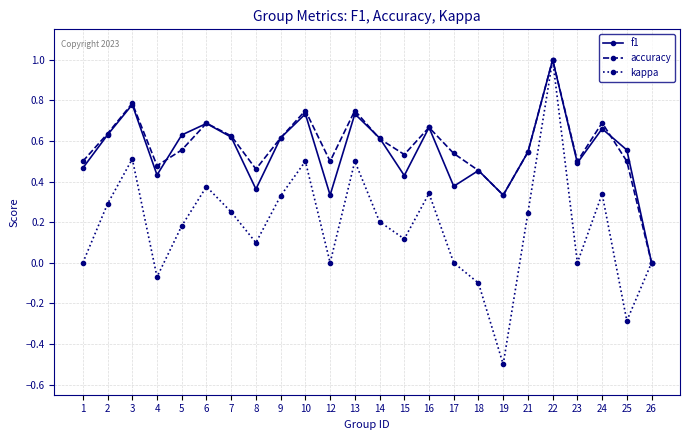

What are all the series names shown in the legend?

f1, accuracy, kappa